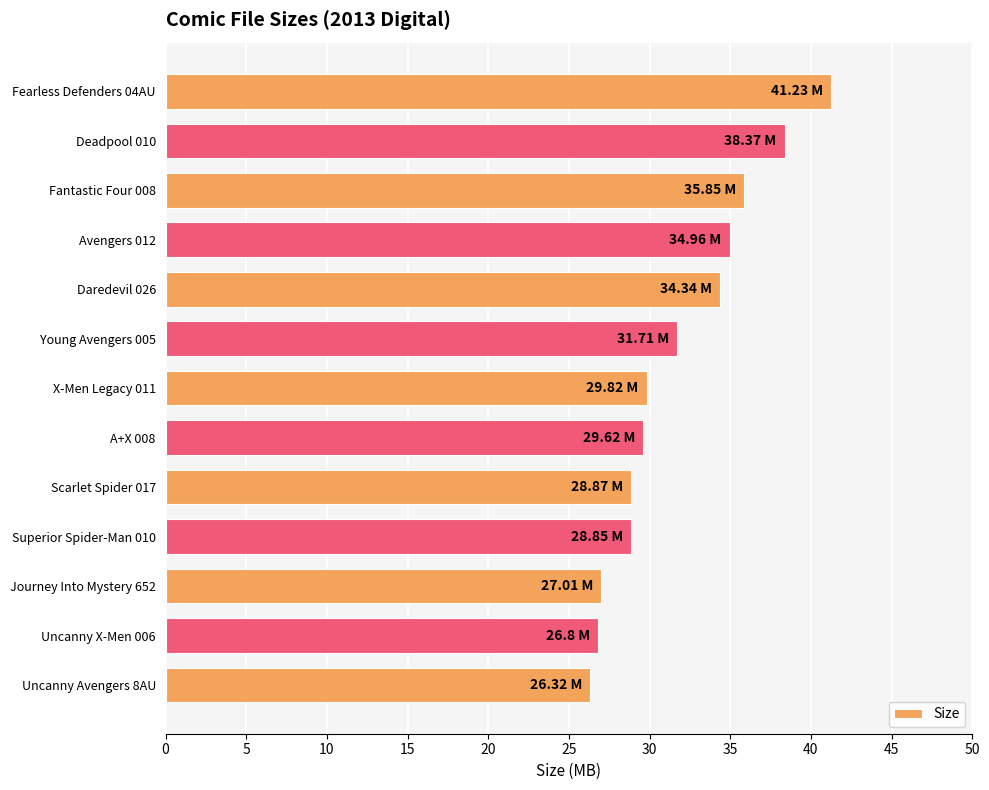

What is the ratio of the value at Deadpool 010 to the value at Fearless Defenders 04AU?

0.9